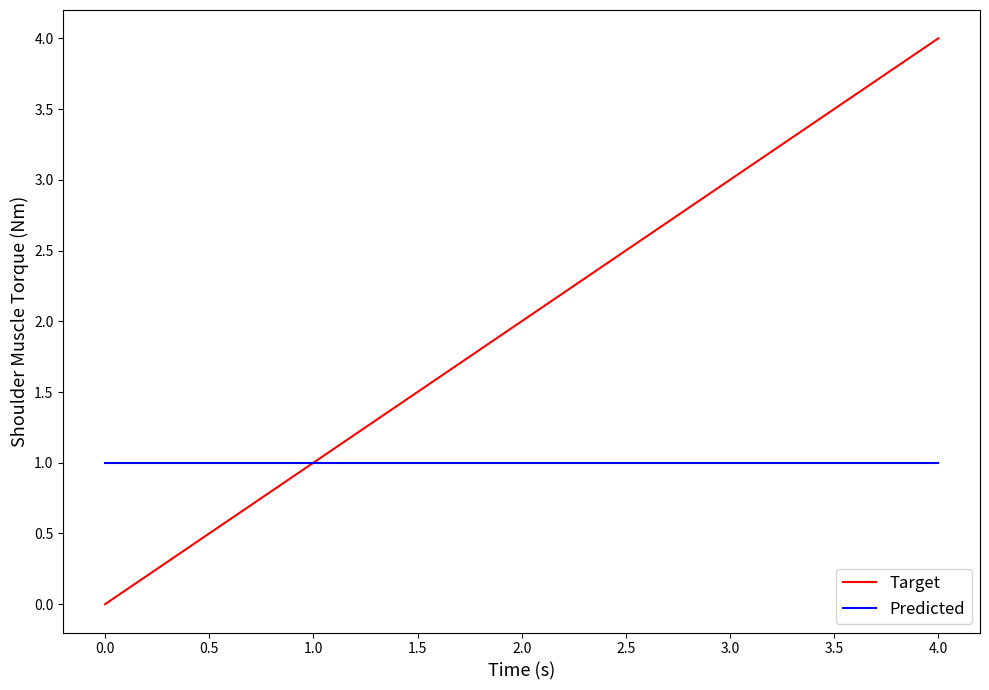

Is it true that Predicted equals 2 at 2.0?

False